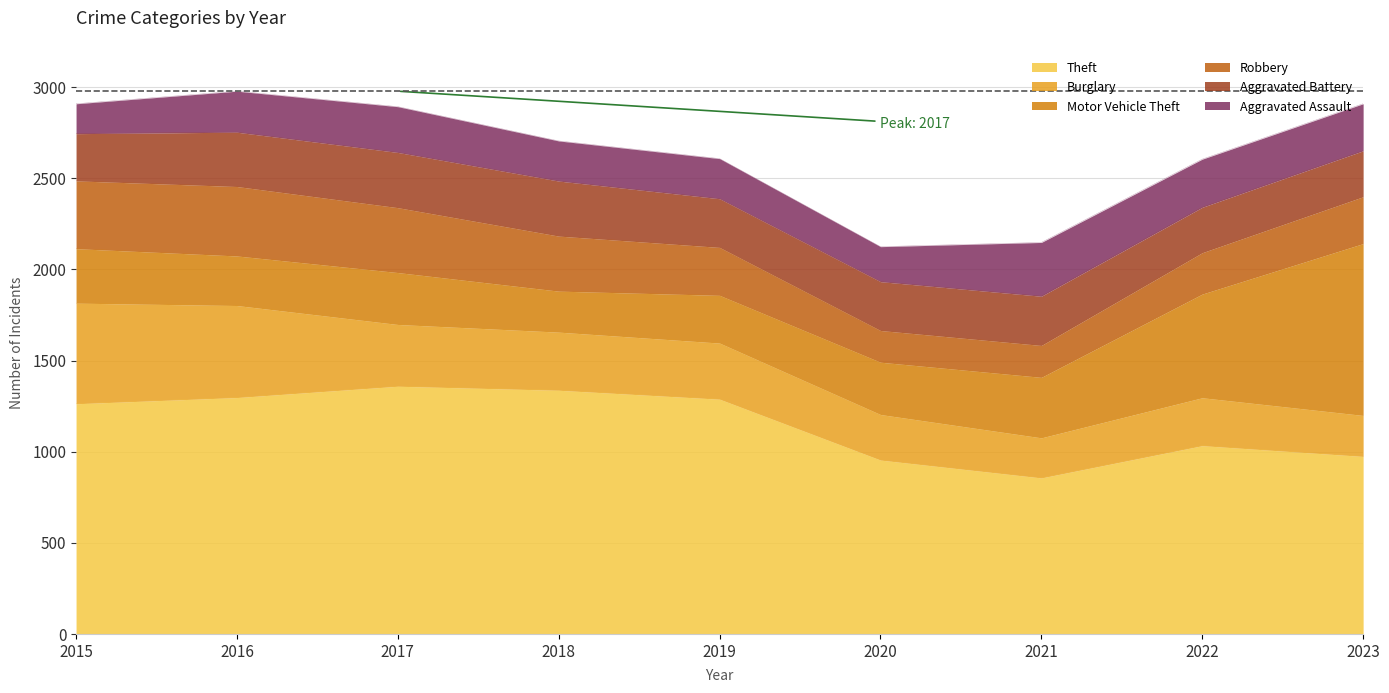

What is the value of the Burglary point at the 1st from the left?

552